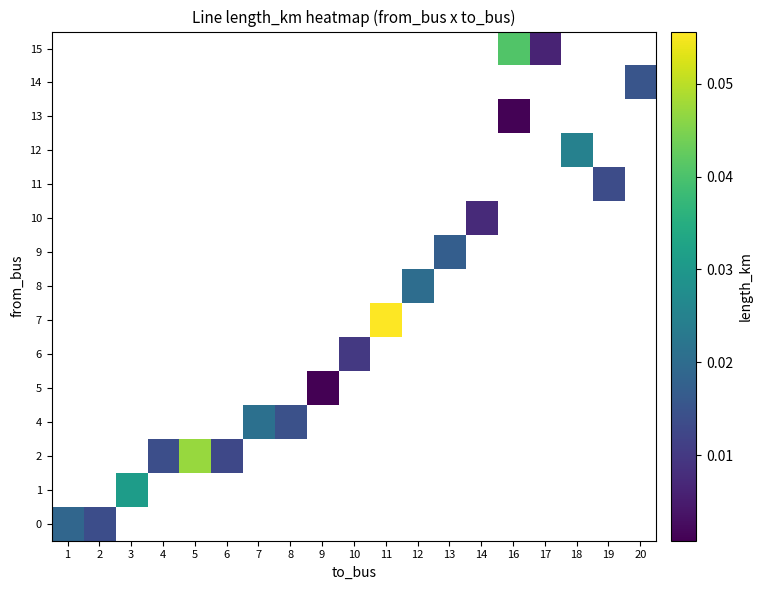

Is it true that 13 equals 0.0 at 16?

False